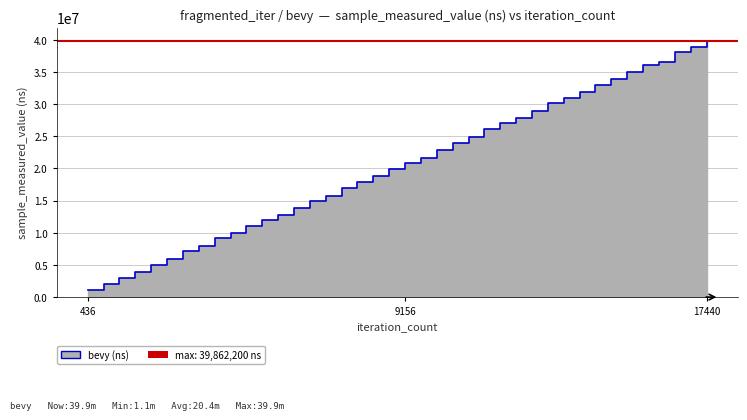

What is the sum of the values at 11772 and 15260?

62074000